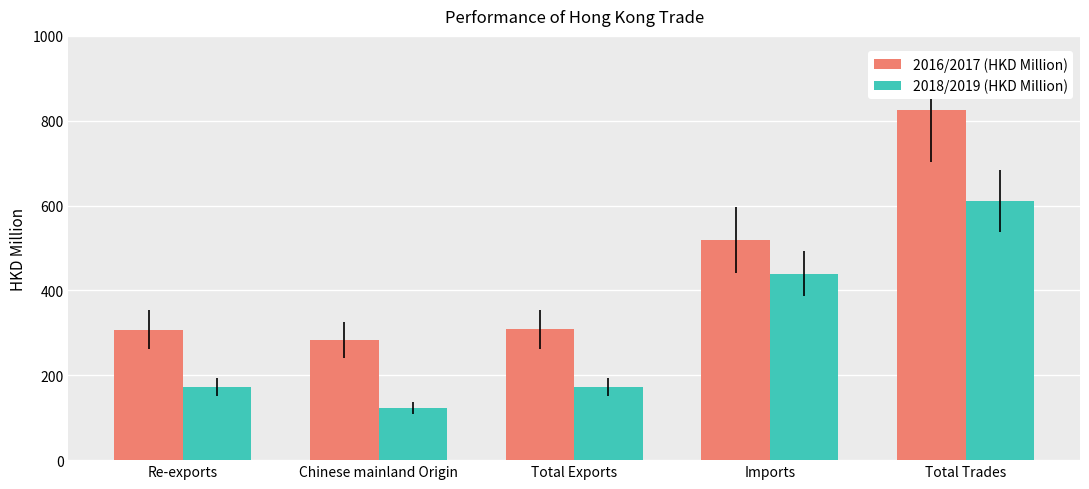

What is the label of the 4th bar from the right?

Chinese mainland Origin